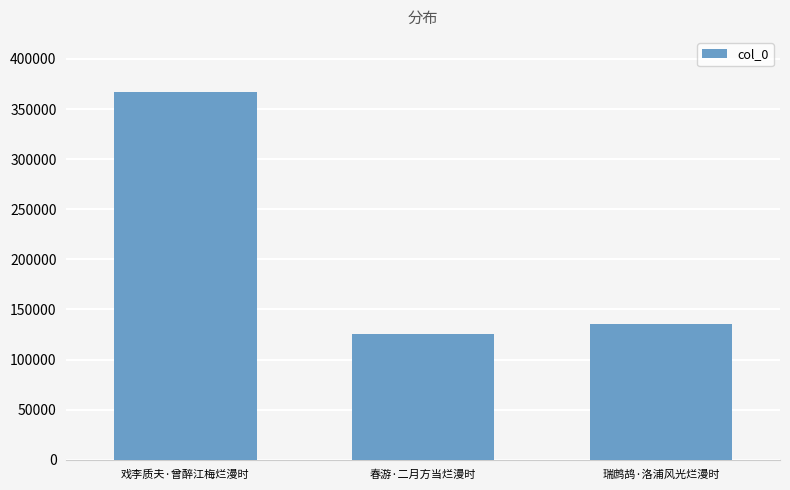

Reading left to right, what are all the values shown in this chart?

366945	125758	135810